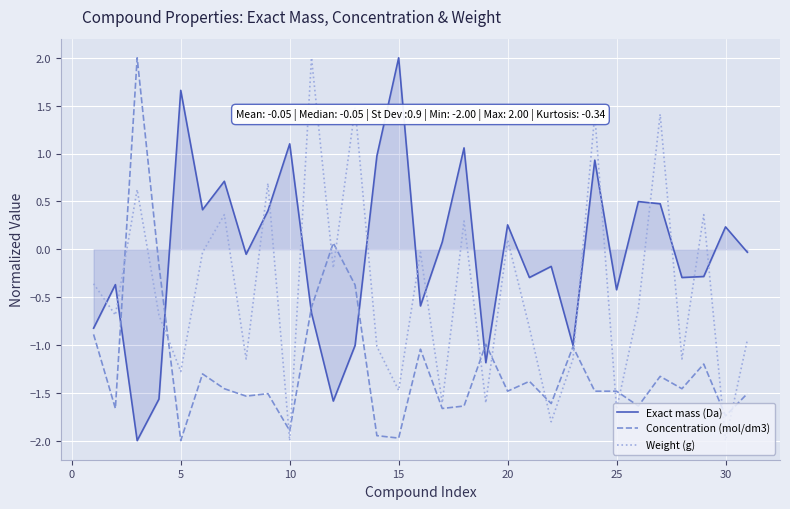

Which series has the largest total across all categories?

Exact mass (Da)